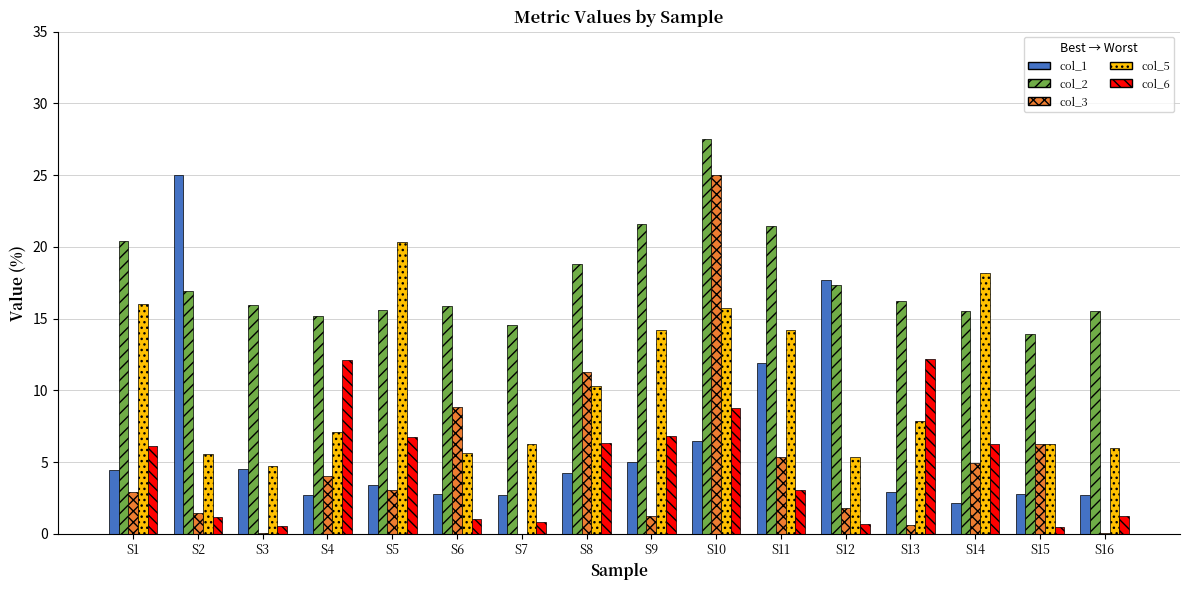

At which category is the sum across all series the highest?

S10